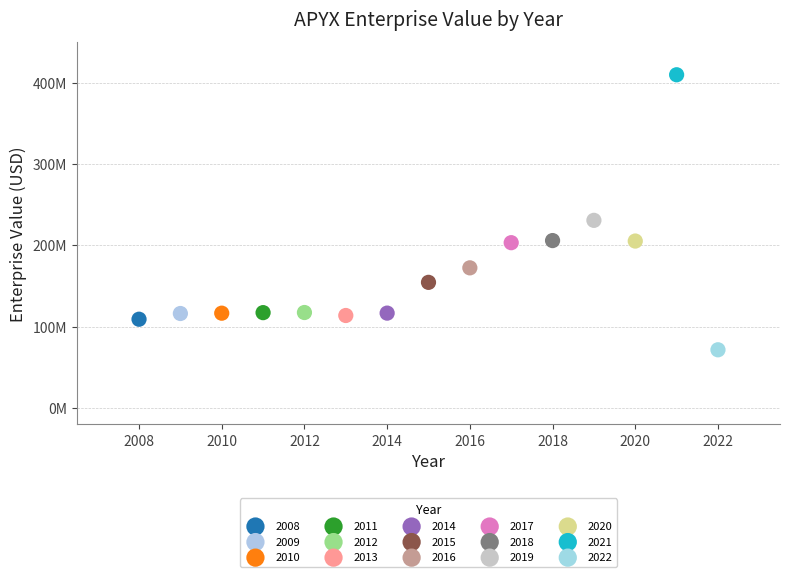

What are all the series names shown in the legend?

2008, 2009, 2010, 2011, 2012, 2013, 2014, 2015, 2016, 2017, 2018, 2019, 2020, 2021, 2022